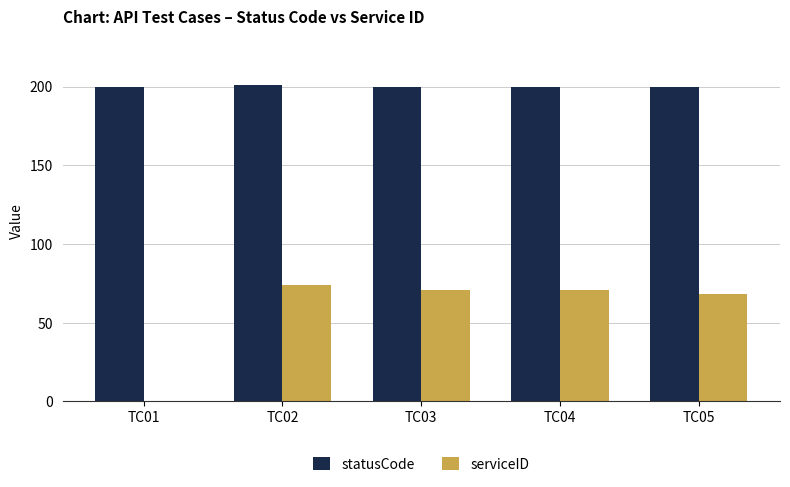

Reading left to right, what are all the values shown in this chart?

statusCode: TC01=200	TC02=201	TC03=200	TC04=200	TC05=200
serviceID: TC01=0	TC02=74	TC03=71	TC04=71	TC05=68